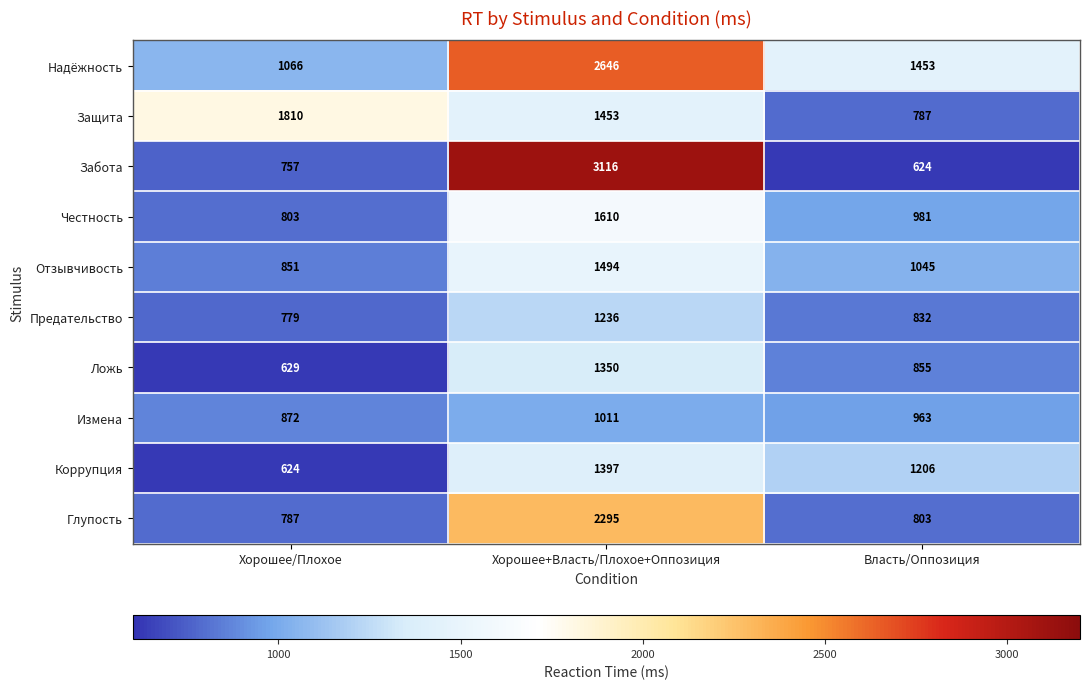

Rank the series by their maximum value, from highest to lowest.

Забота, Надёжность, Глупость, Защита, Честность, Отзывчивость, Коррупция, Ложь, Предательство, Измена